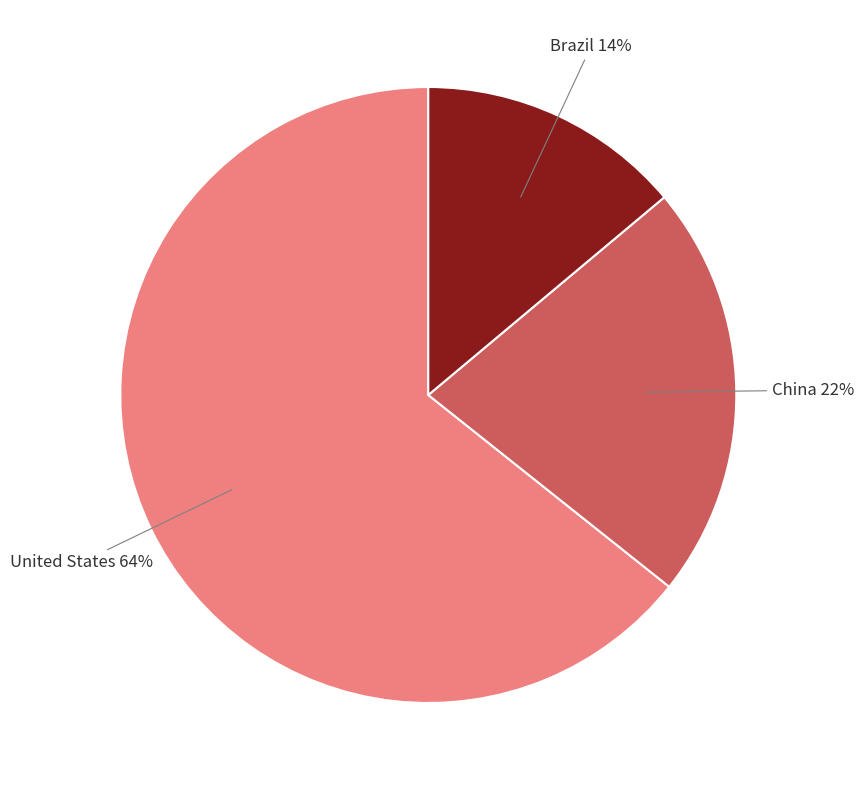

True or false: United States accounts for 71% of the total.

False